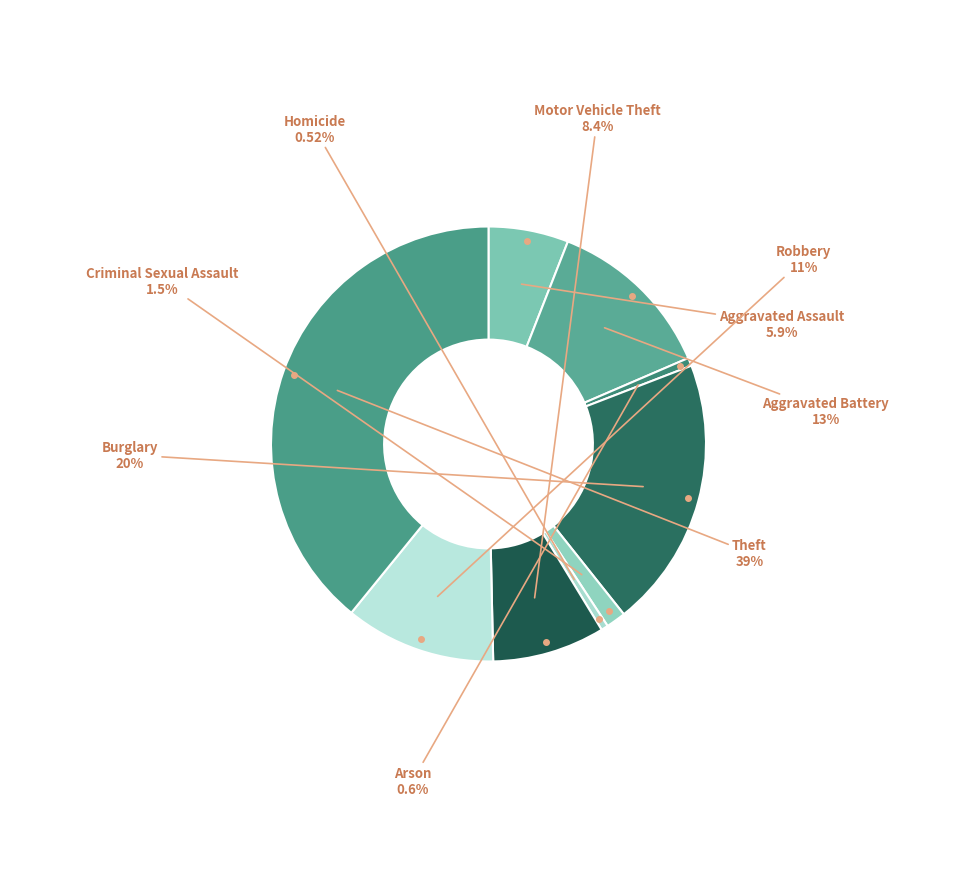

Which category has the biggest portion of the pie?

Theft